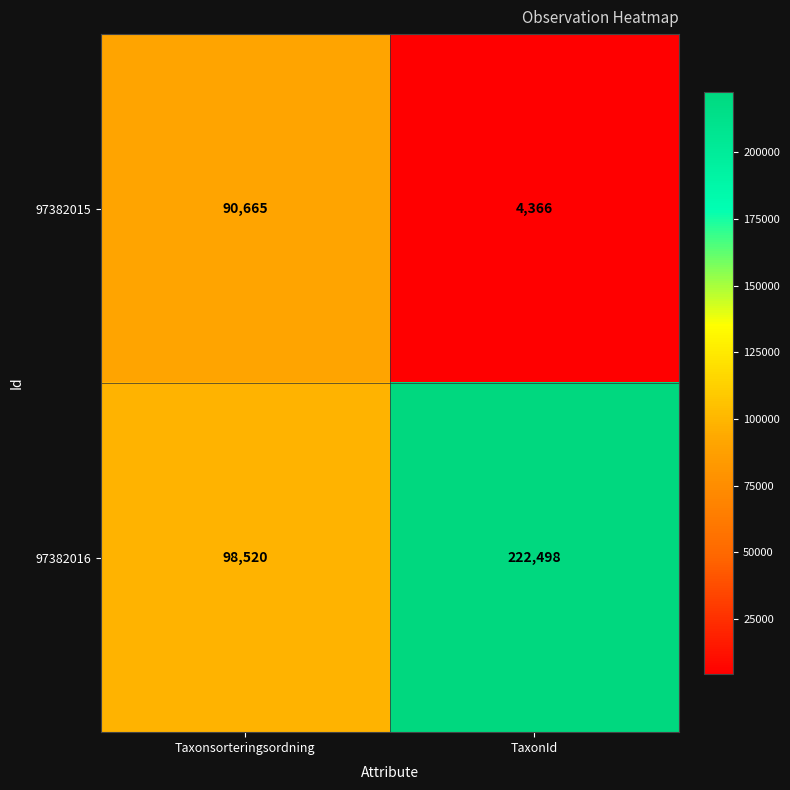

What is the sum of all 97382016 values?

321018